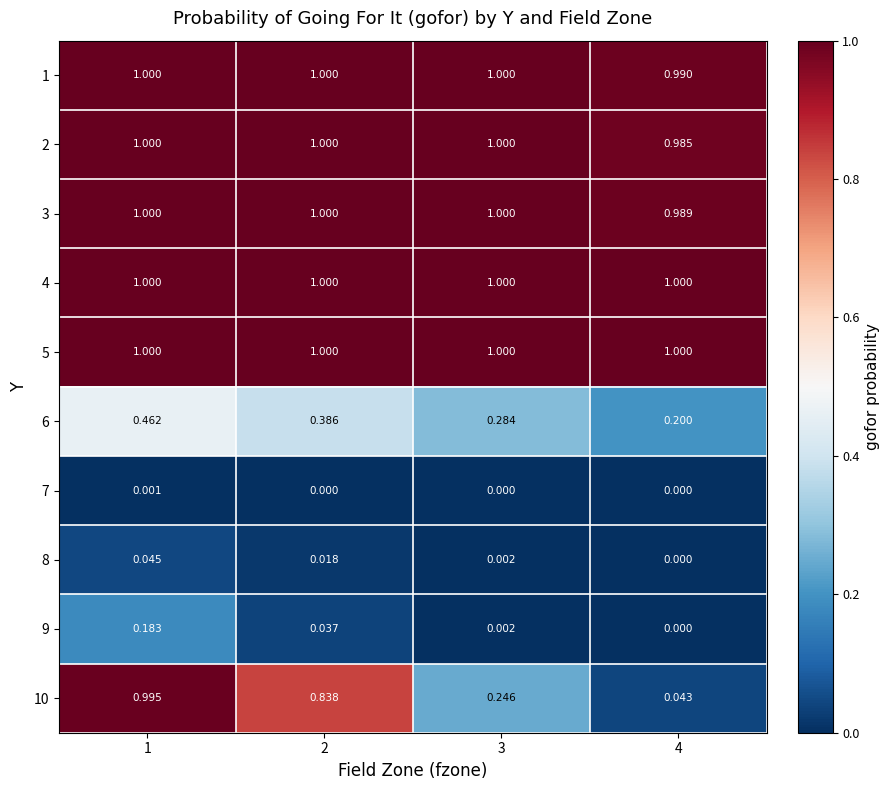

Is the value of 5 at 4 greater than the value of 6 at 2?

Yes